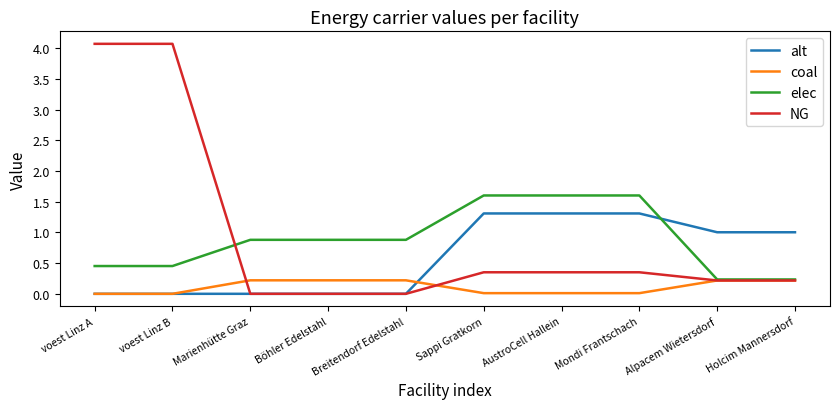

What is the maximum value for NG?

4.1